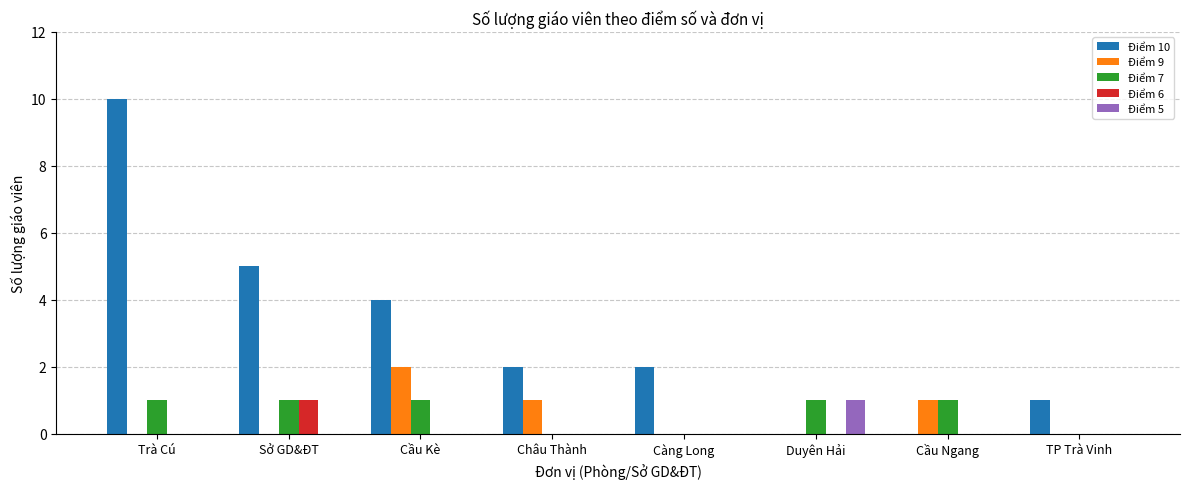

How many series are shown in this chart?

5